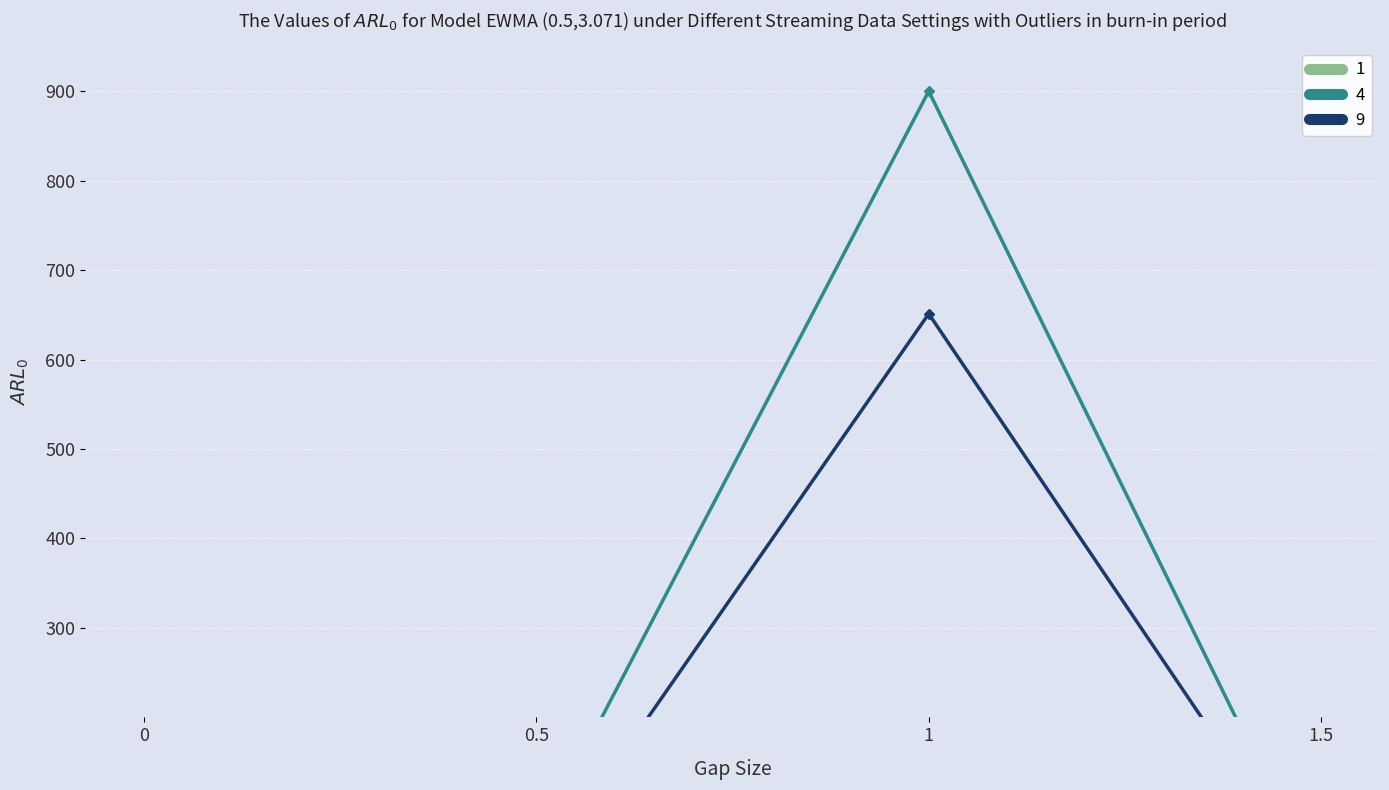

List the labels in order of 4 value, largest first.

1.0, 0.5, 1.5, 0